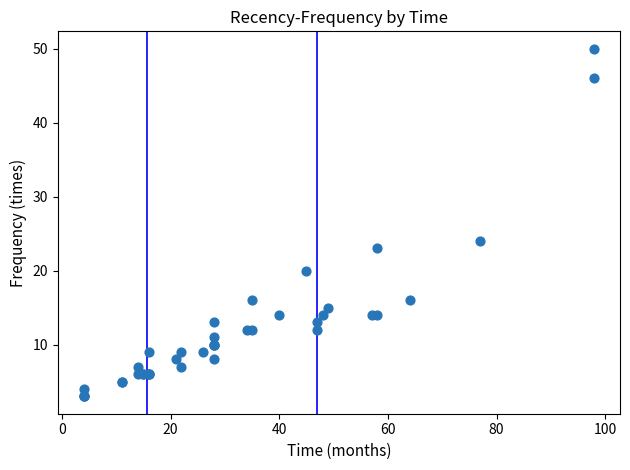

What Y value in the scatter plot is closest to 26?

24